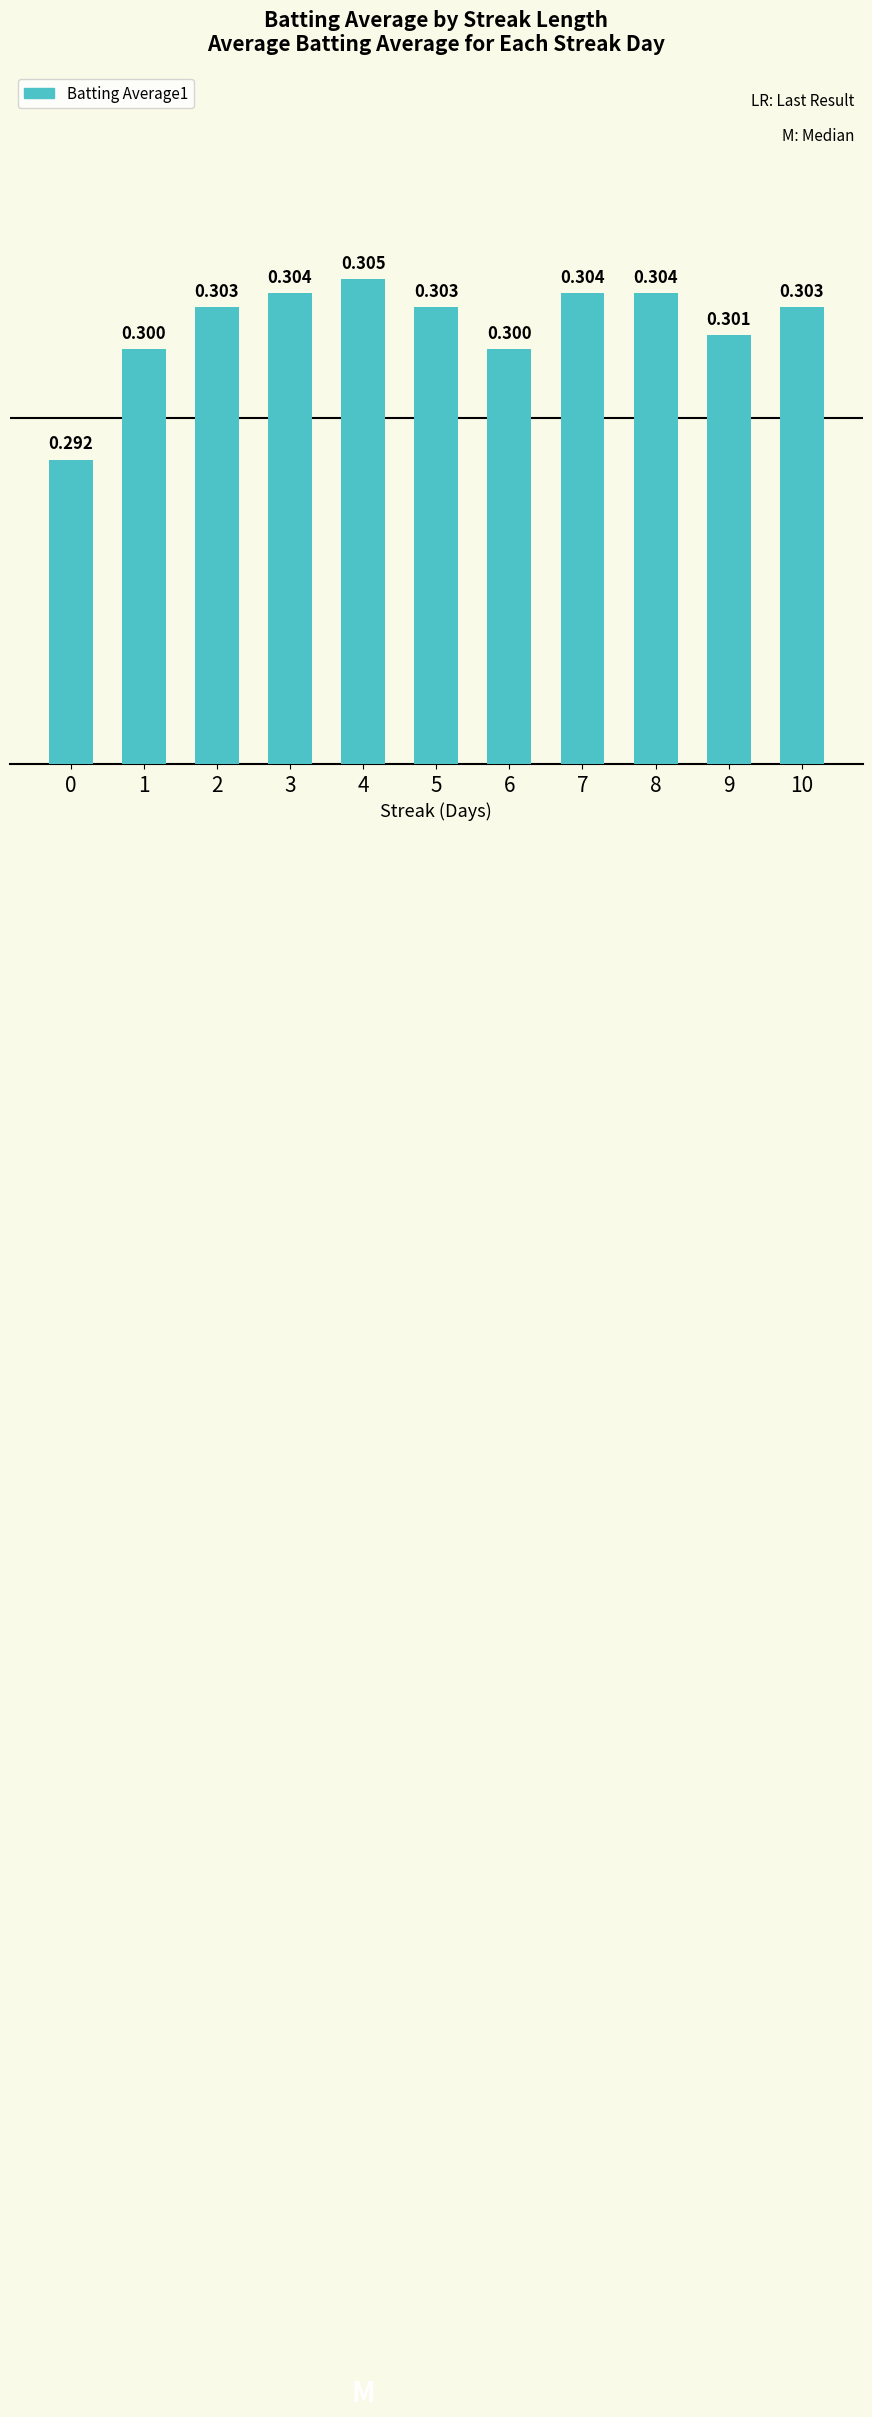

What is the value of the 2nd bar from the left?

0.3